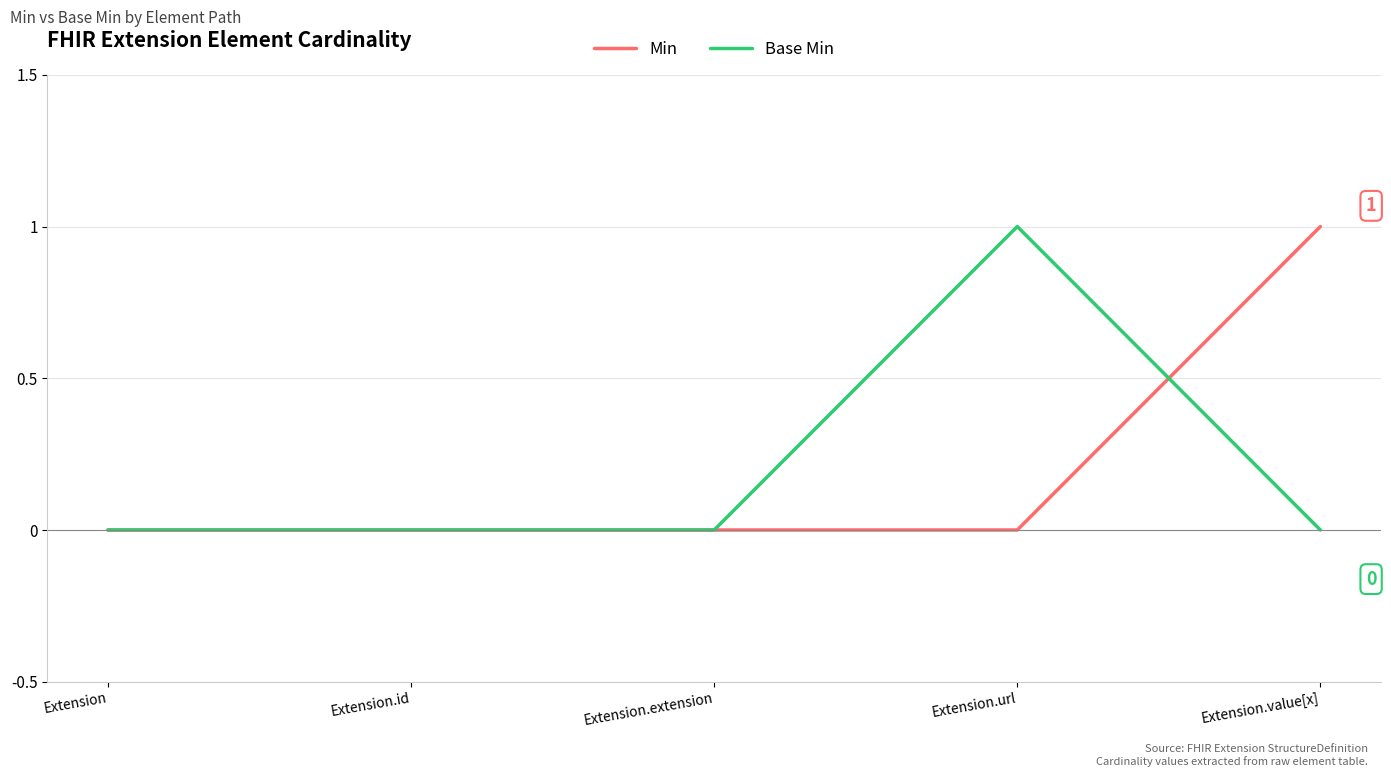

What position from the right is Extension.id?

4